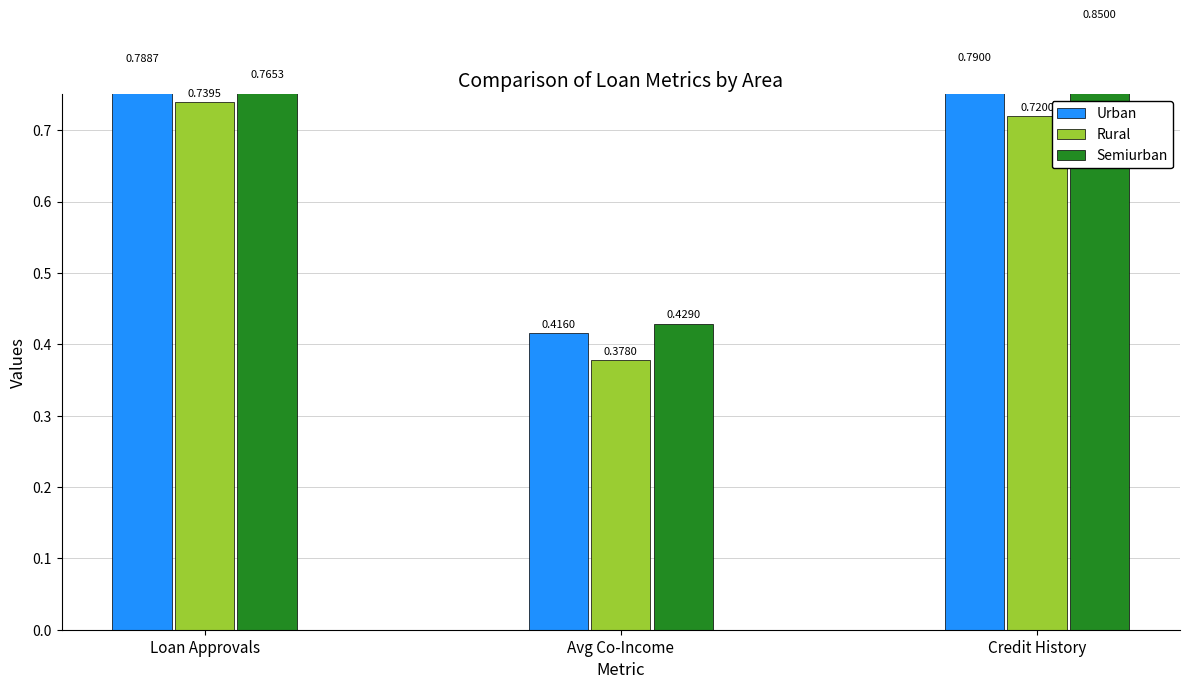

Rank the series at Loan Approvals from lowest to highest value.

Rural, Semiurban, Urban